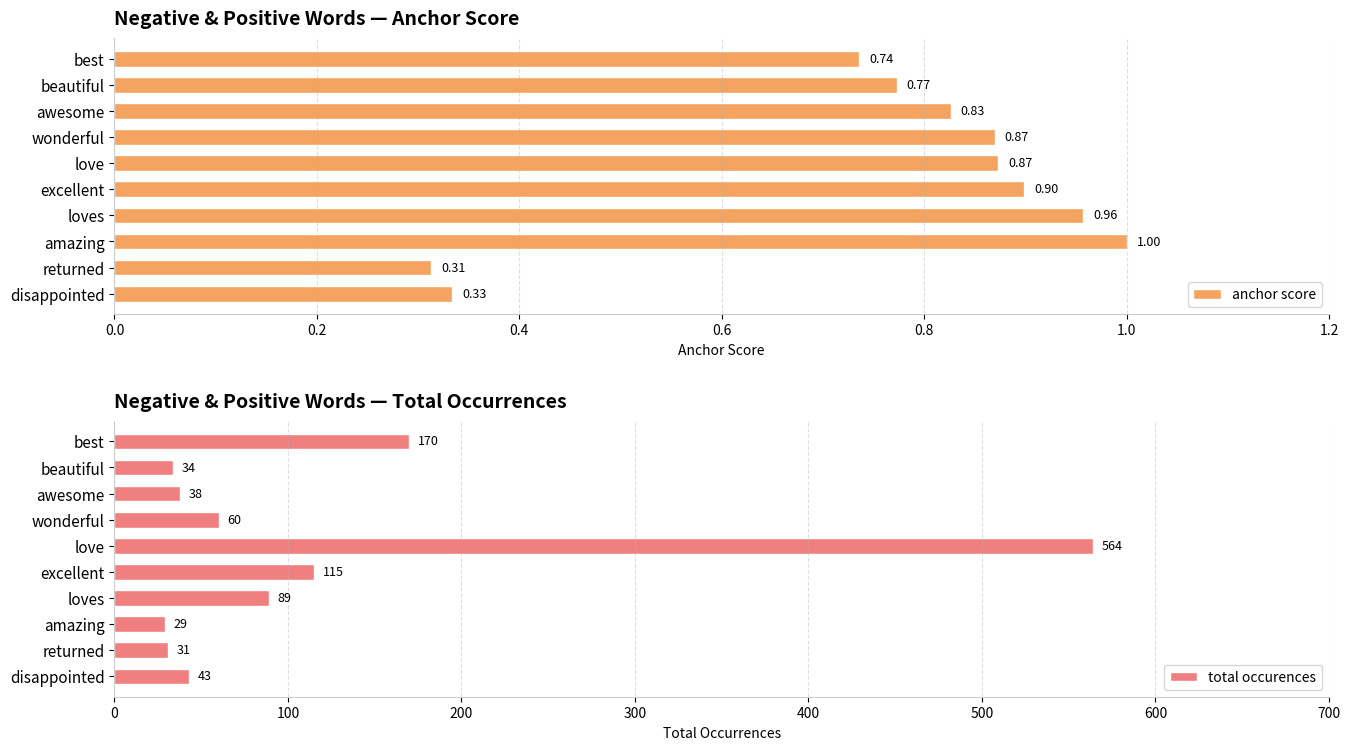

Are the bars grouped side by side (vs. stacked)?

Yes